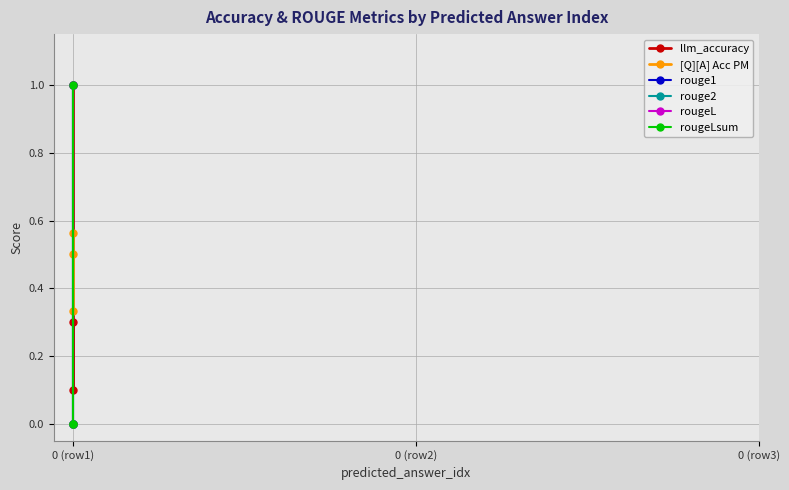

What position from the left is 0 (row3)?

3